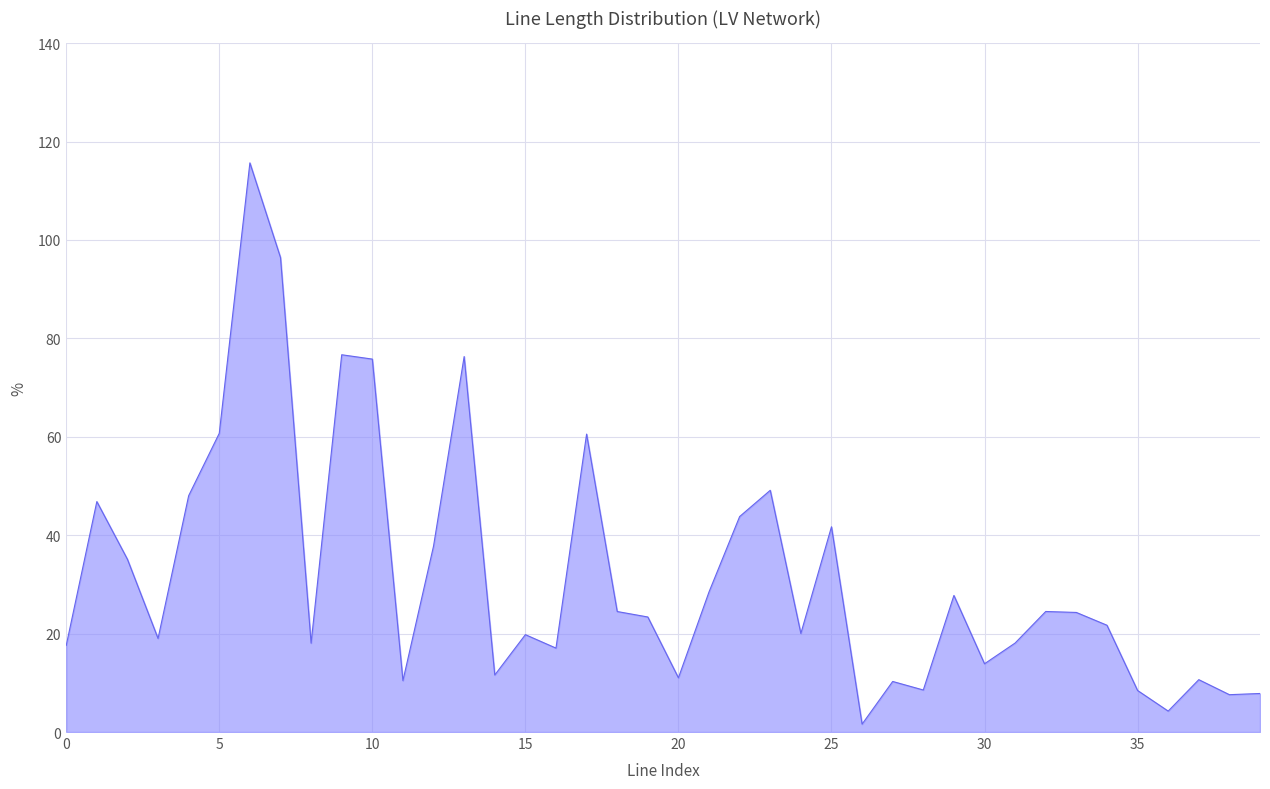

What is the maximum value shown in the chart?

115.7